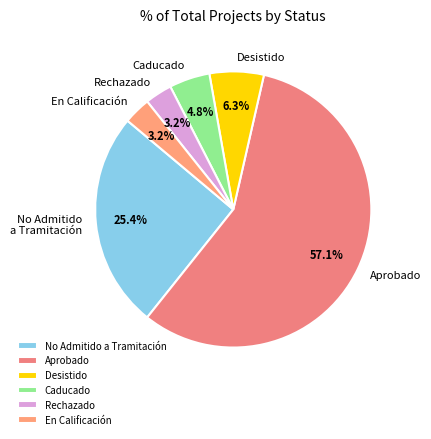

Which slice represents more than half of the pie?

Aprobado